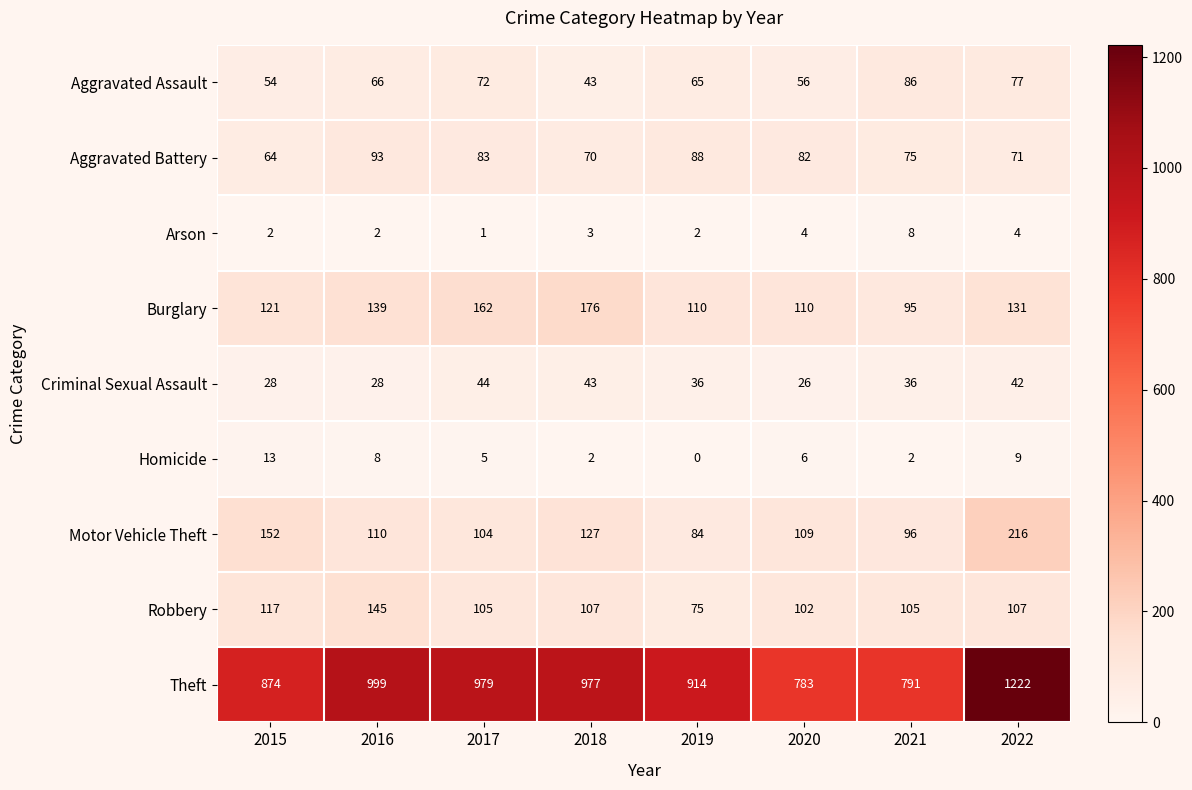

What is the average value of the Theft series?

942